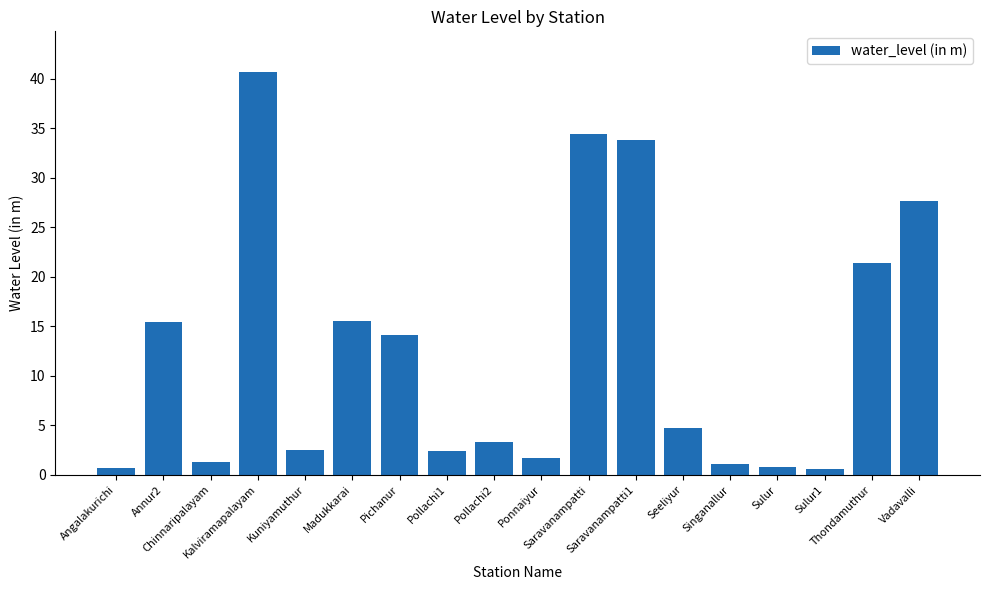

What is the sum of all values?

222.1